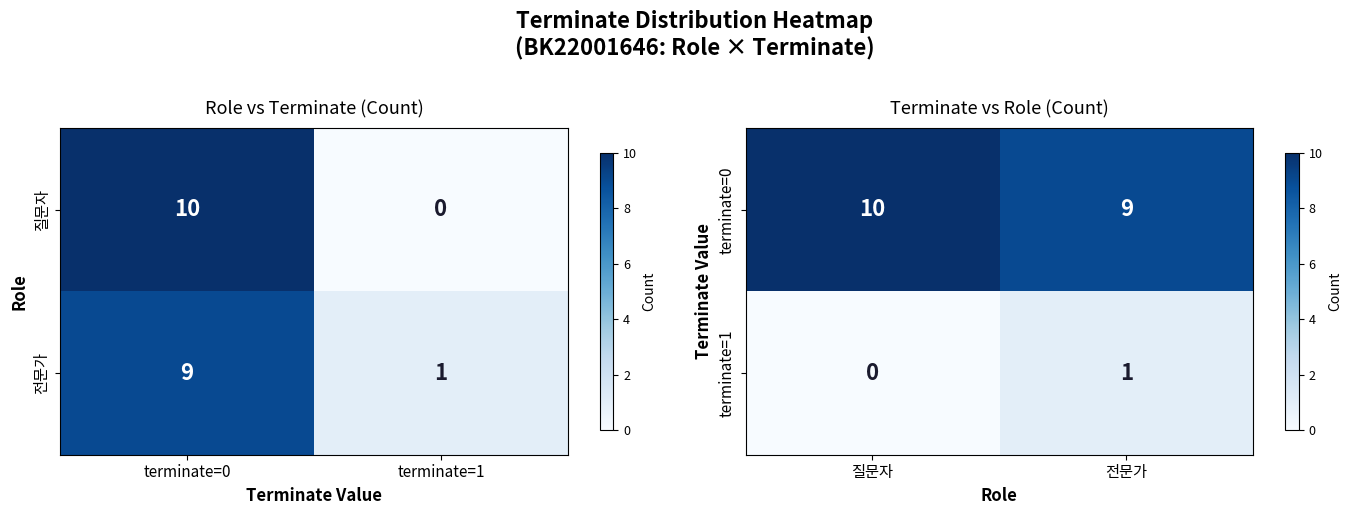

What is the sum of all terminate=0 values?

19